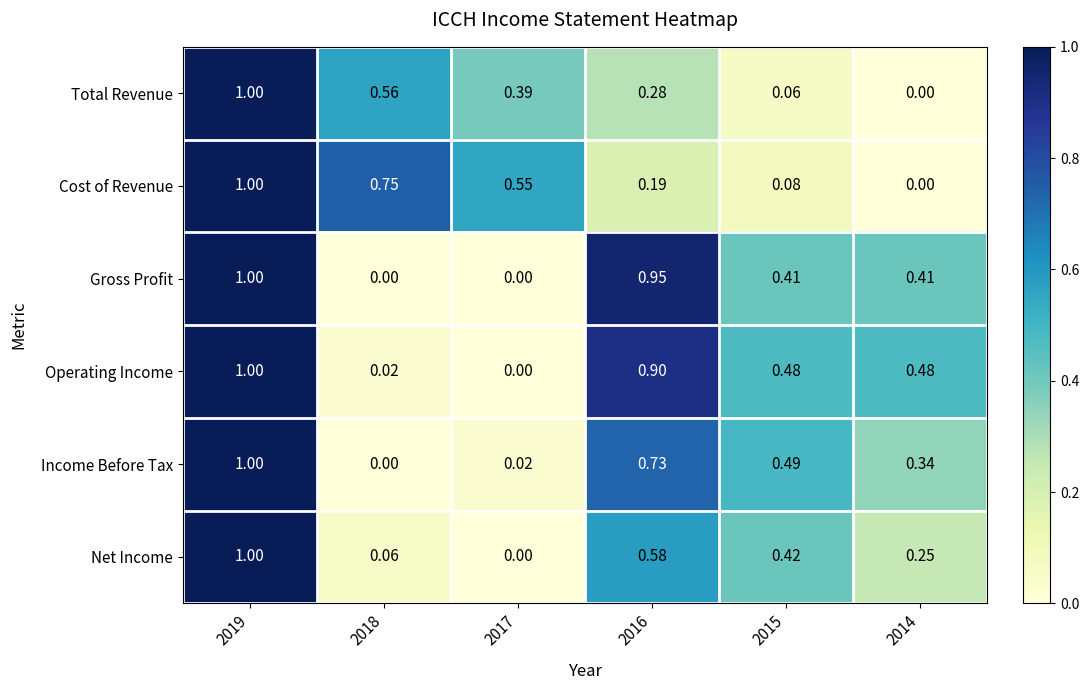

Which series changed the most between 2019 and 2016?

Cost of Revenue